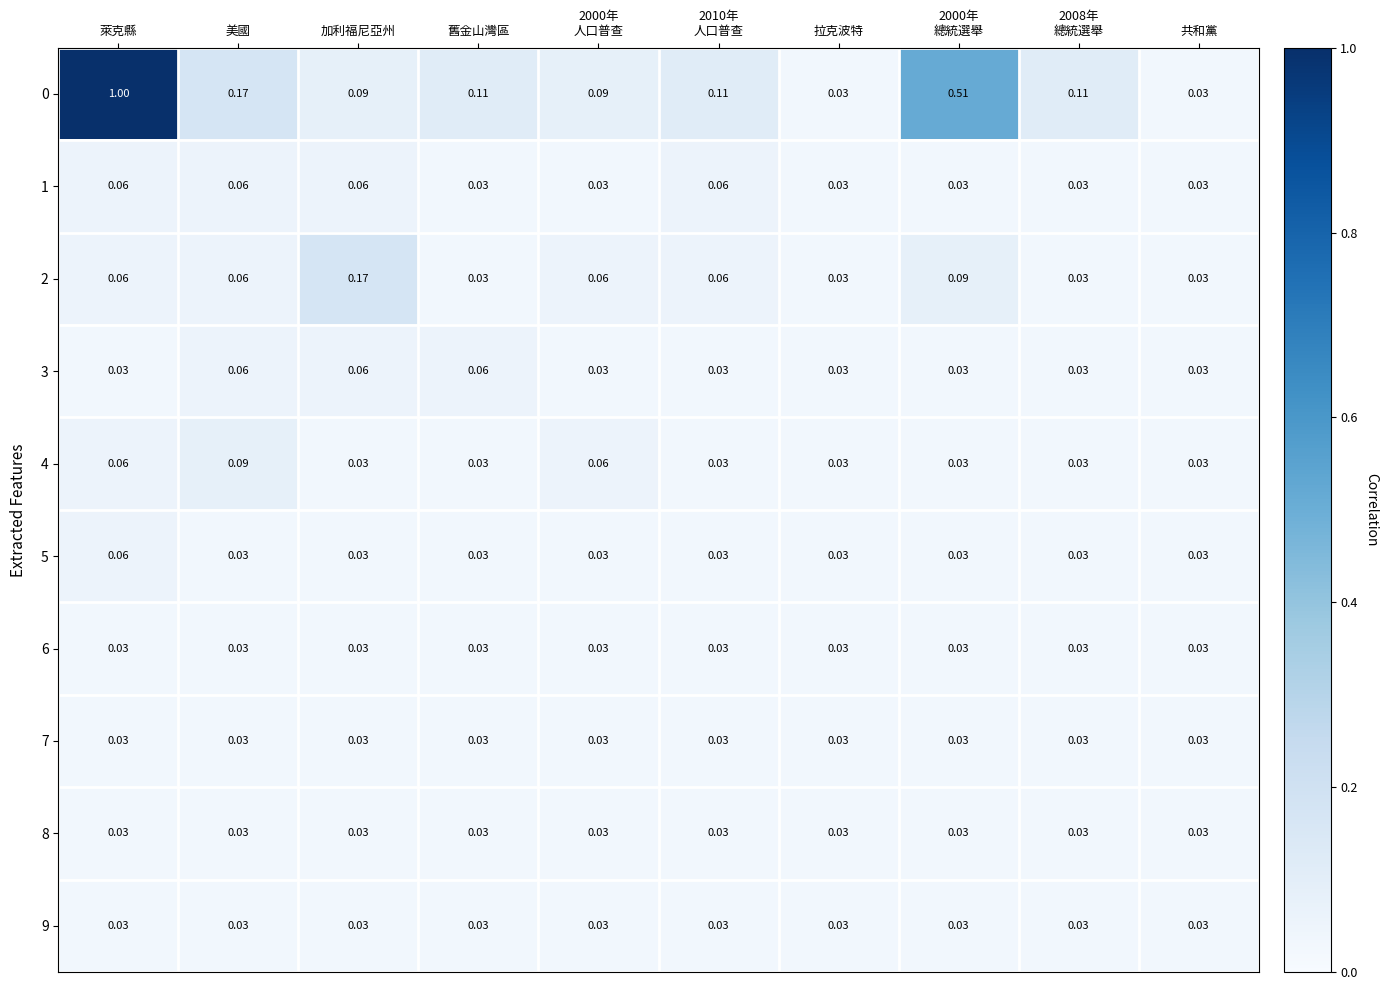

At which category is the sum across all series the highest?

萊克縣